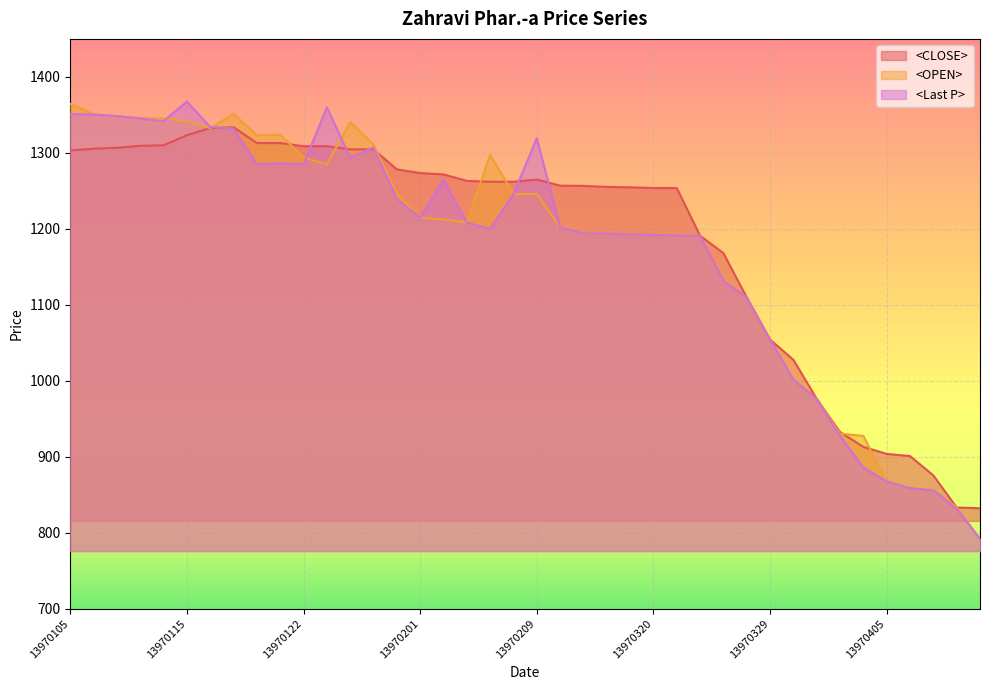

What is the maximum value shown in the chart?

1367.5